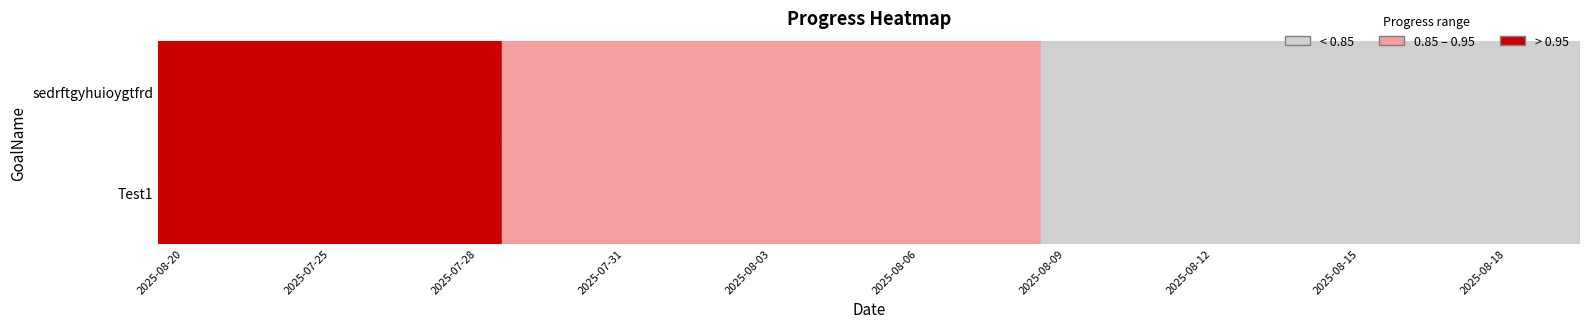

What is the difference between the maximum and second lowest values in the Test1 series?

0.2